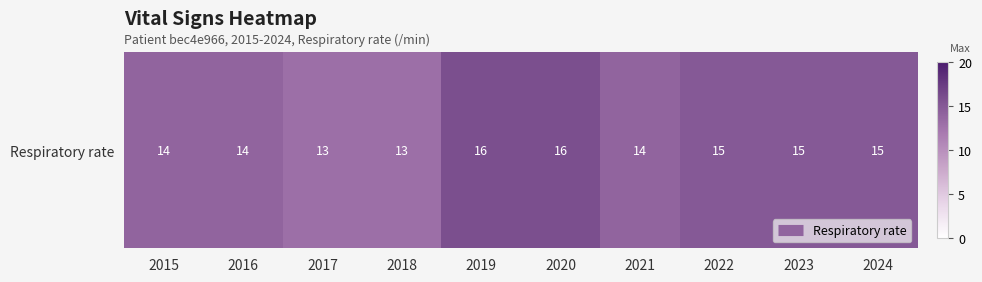

At which category does the chart reach its minimum across all series?

2017